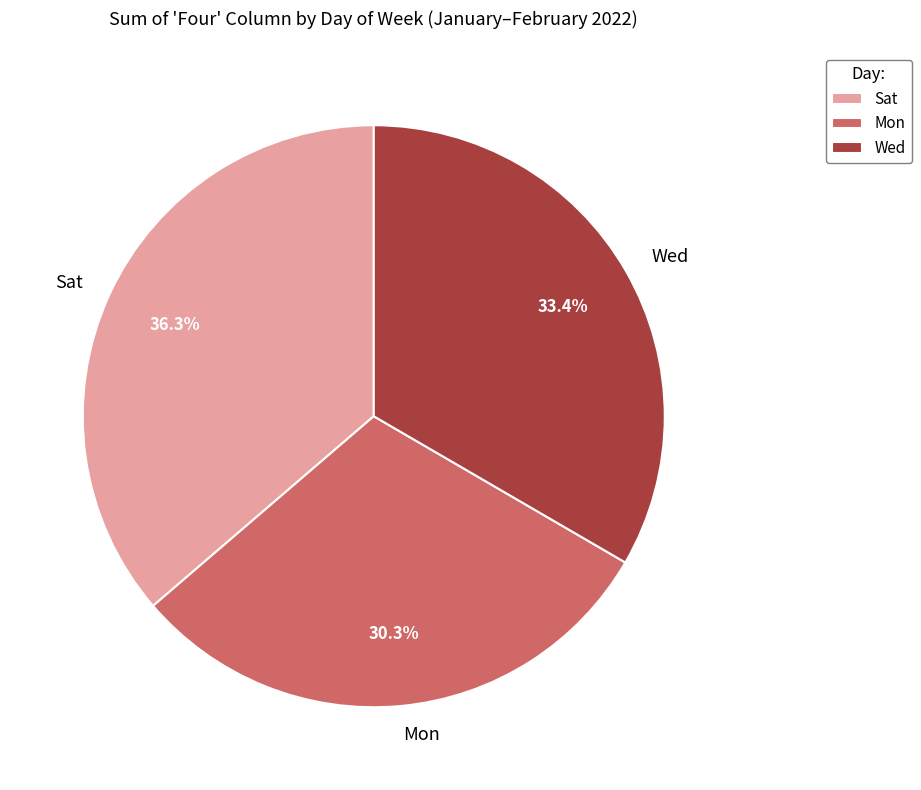

Rank the categories by value from highest to lowest.

Sat, Wed, Mon